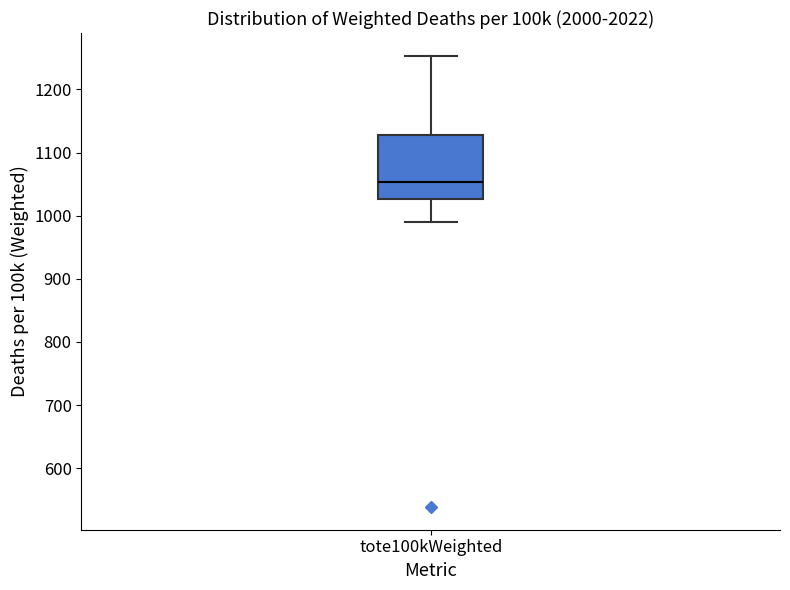

Read this box plot against the y-axis: the position of the median line, the range covered by the box, and the ends of both whiskers. The values are not printed on the chart, so give them approximately, as read against the axis.

median 1050, box 1030 to 1130, whiskers 990 to 1250